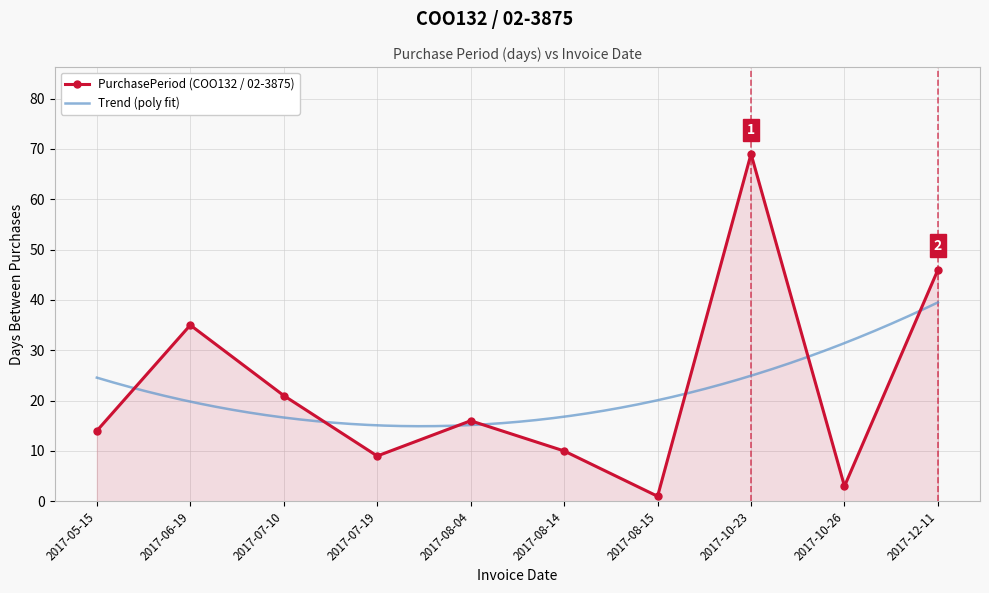

Where is the data nearest to the value 35?

2017-06-19